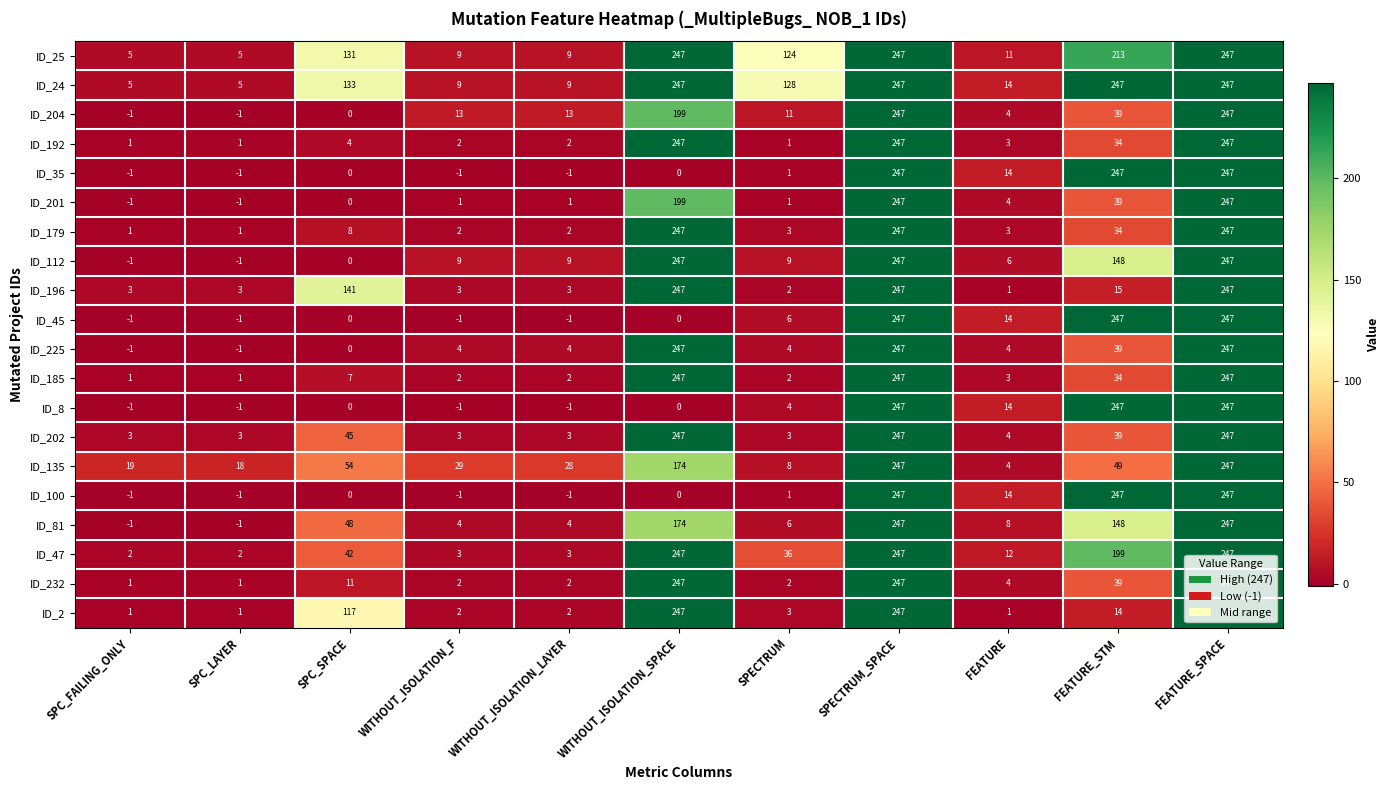

What is the greatest value displayed?

247